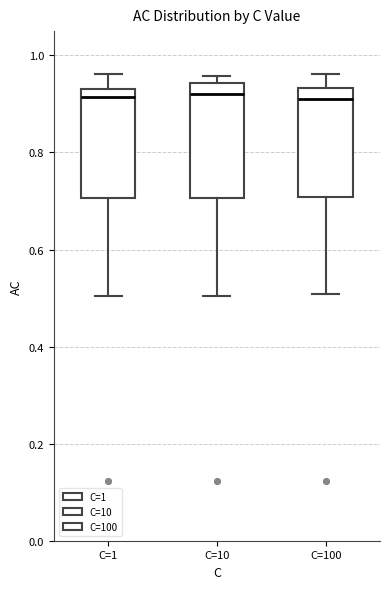

Where does the lower whisker of the box for C=100 end on the y-axis? The values are not printed on the chart, so give them approximately, as read against the axis.

0.50